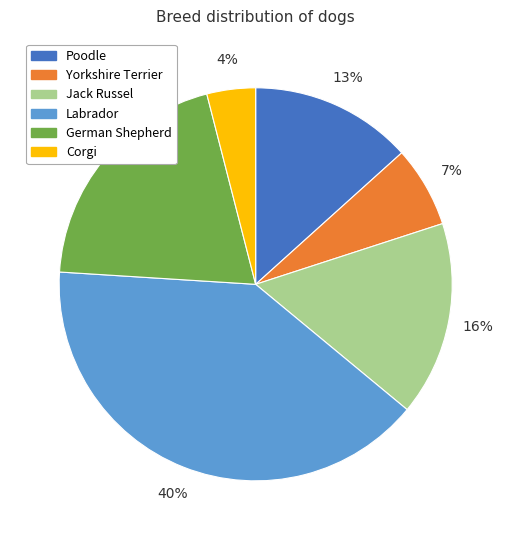

To the nearest percent, what is the combined percentage of Yorkshire Terrier and Jack Russel?

23%